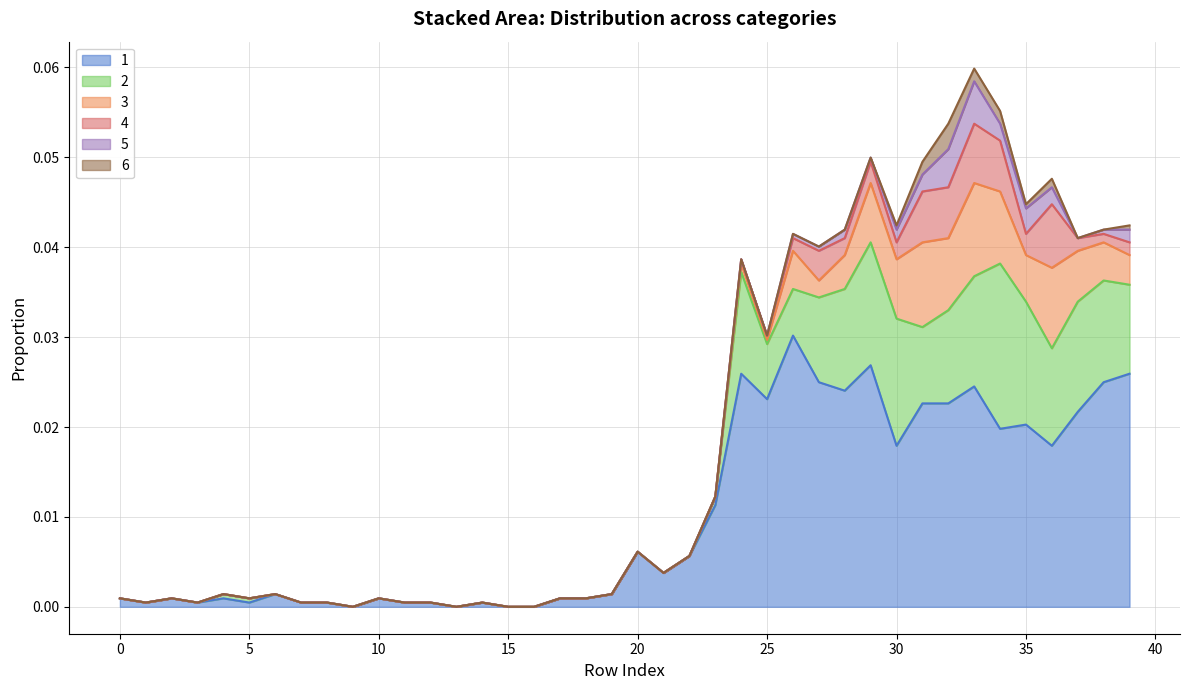

Between 2 and 32, which series saw the biggest shift?

1